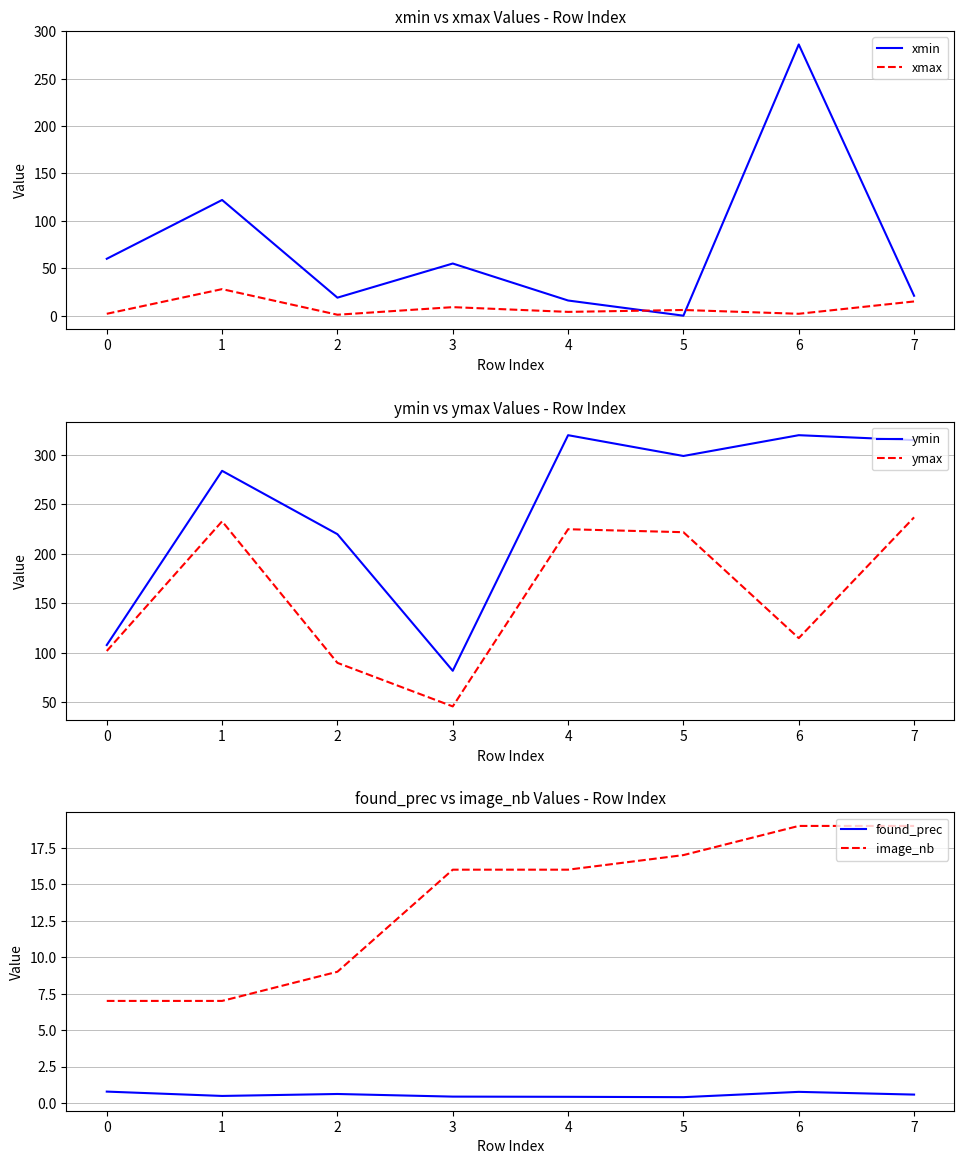

Reading left to right, list all the values displayed in this chart.

xmin: 60.0	122.0	19.0	55.0	16.0	0.0	286.0	21.0
xmax: 2.0	28.0	1.0	9.0	4.0	6.0	2.0	15.0
ymin: 108.0	284.0	220.0	82.0	320.0	299.0	320.0	315.0
ymax: 102.0	233.0	90.0	46.0	225.0	222.0	115.0	237.0
found_prec: 0.8	0.5	0.6	0.4	0.4	0.4	0.8	0.6
image_nb: 7.0	7.0	9.0	16.0	16.0	17.0	19.0	19.0